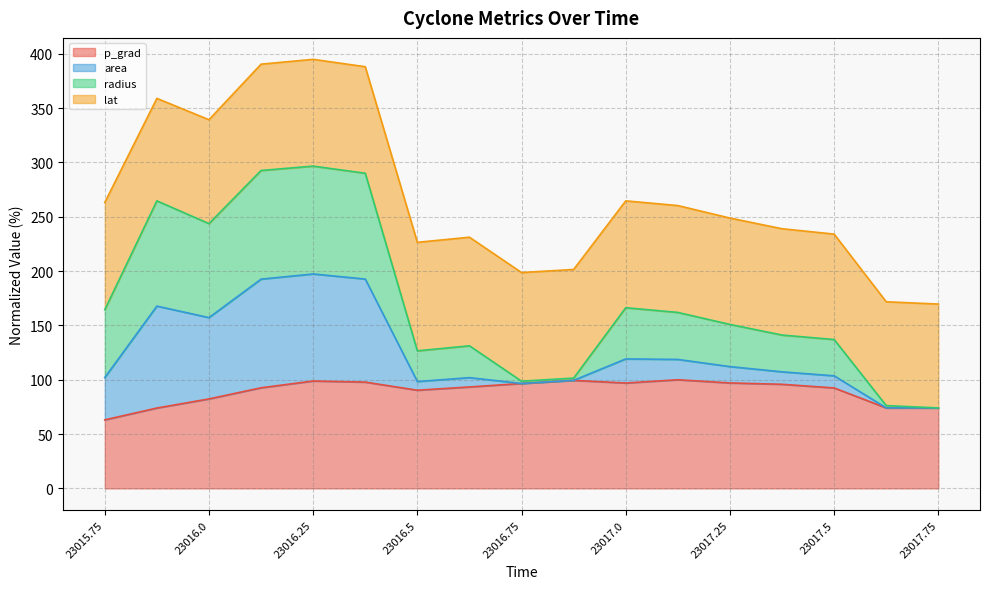

What is the minimum value for p_grad?

63.1